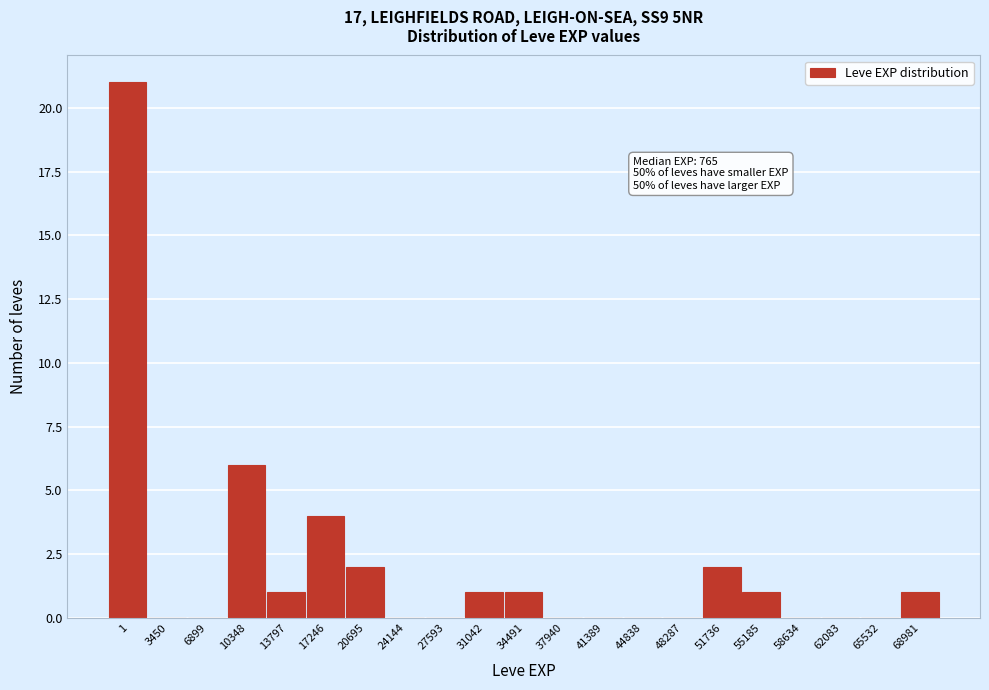

Reading right to left, transcribe all the data shown in this chart.

68981=1	65532=0	62083=0	58634=0	55185=1	51736=2	48287=0	44838=0	41389=0	37940=0	34491=1	31042=1	27593=0	24144=0	20695=2	17246=4	13797=1	10348=6	6899=0	3450=0	1=21